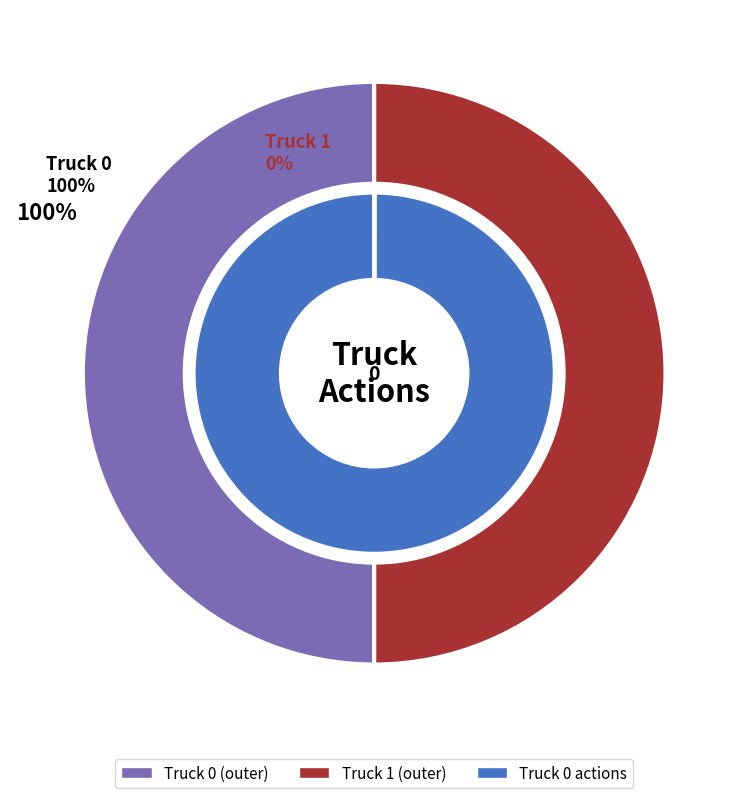

To the nearest percent, what portion does Truck 0 represent?

100%